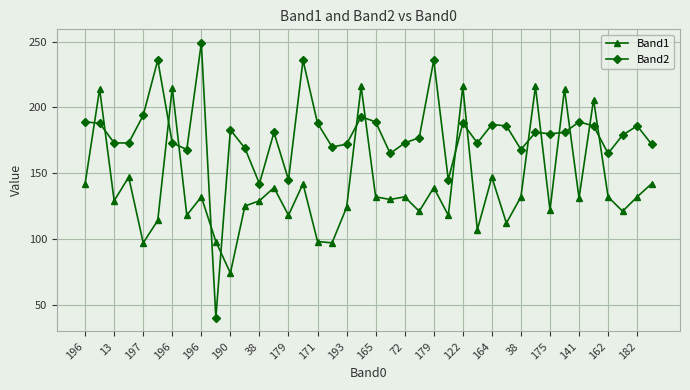

Reading left to right, extract all data points from this chart.

Band1: 142	214	129	147	97	114	215	118	132	98	74	125	129	139	118	142	98	97	124	216	132	130	132	121	139	118	216	107	147	112	132	216	122	214	131	206	132	121	132	142
Band2: 189	188	173	173	194	236	173	168	249	40	183	169	142	181	145	236	188	170	172	193	189	165	173	177	236	145	188	173	187	186	168	181	180	181	189	186	165	179	186	172